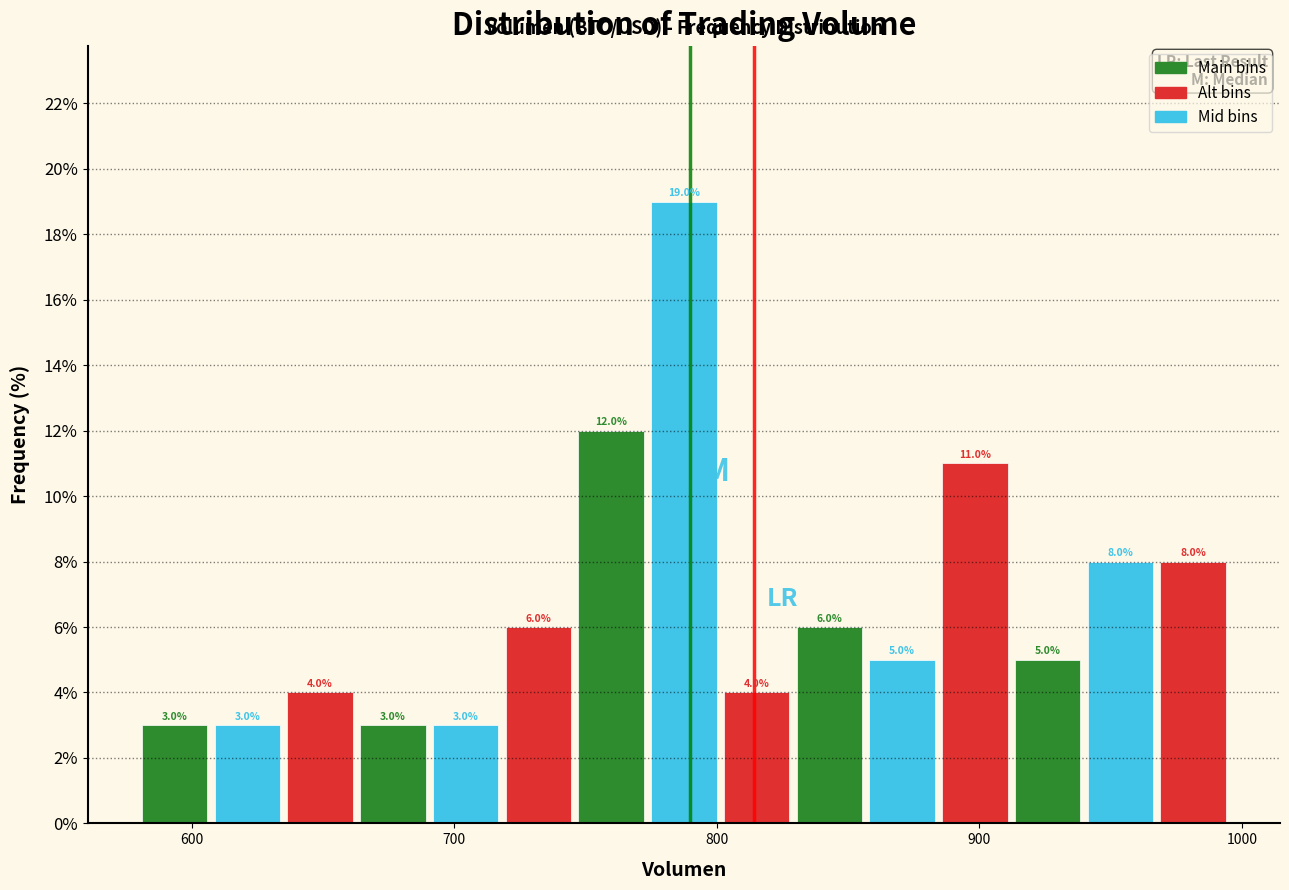

Around what value on the x-axis is the tallest bar? Give the approximate position of its centre, as read against the axis.

790